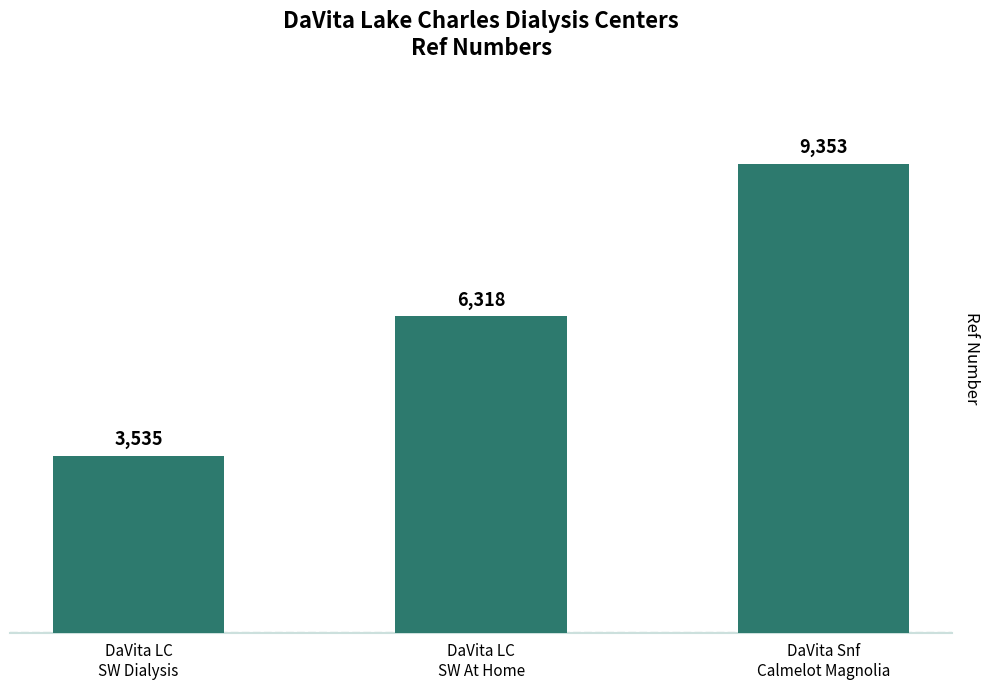

List the labels in order of value, smallest first.

DaVita LC
SW Dialysis, DaVita LC
SW At Home, DaVita Snf
Calmelot Magnolia